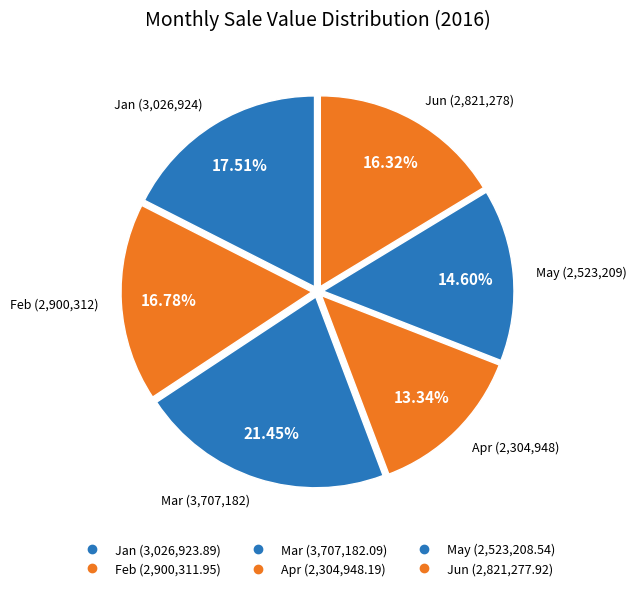

Count the number of slices in the pie.

6